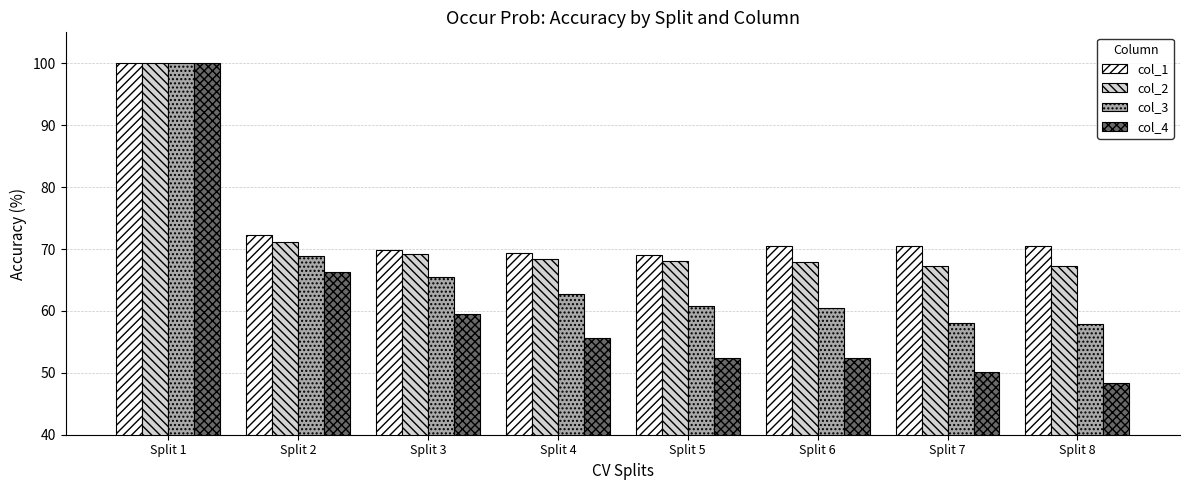

The value of col_4 at Split 3 is 12.0. True or false?

False